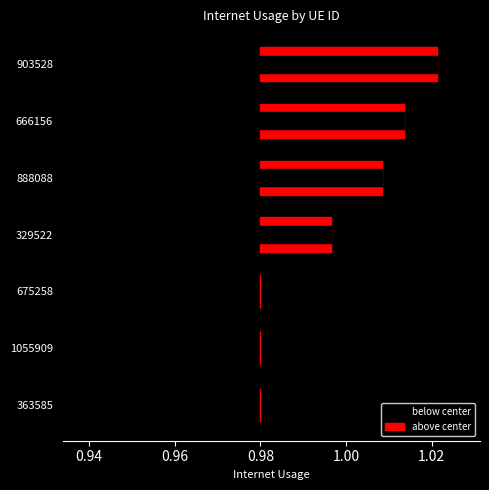

The value of below center at 329522 is 0.0. True or false?

True